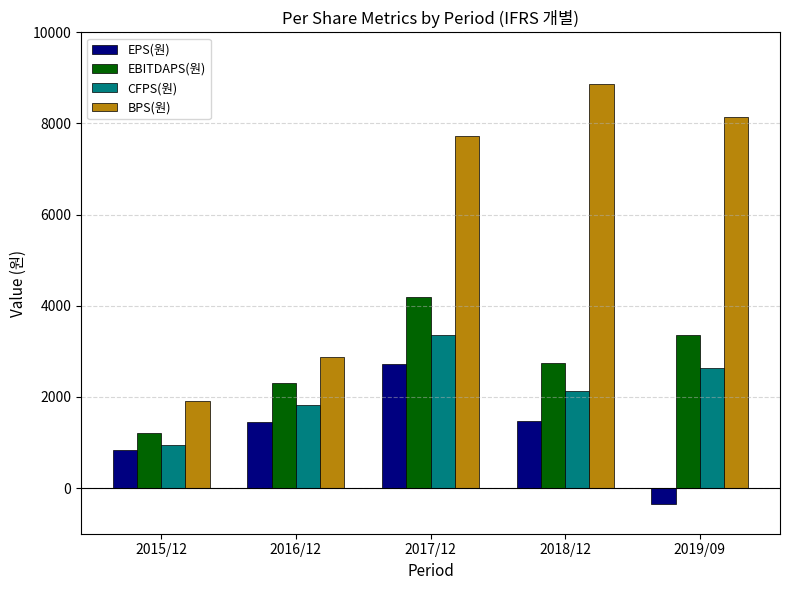

Where is EBITDAPS(원) nearest to the value 2701?

2018/12